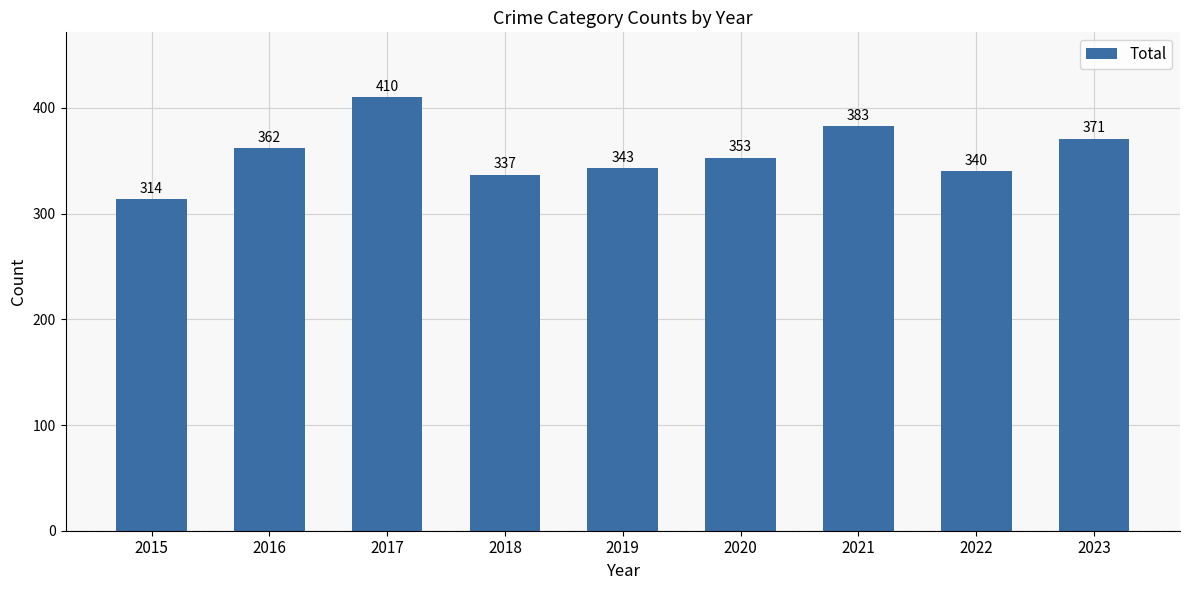

Reading right to left, transcribe all the data shown in this chart.

2023=371	2022=340	2021=383	2020=353	2019=343	2018=337	2017=410	2016=362	2015=314